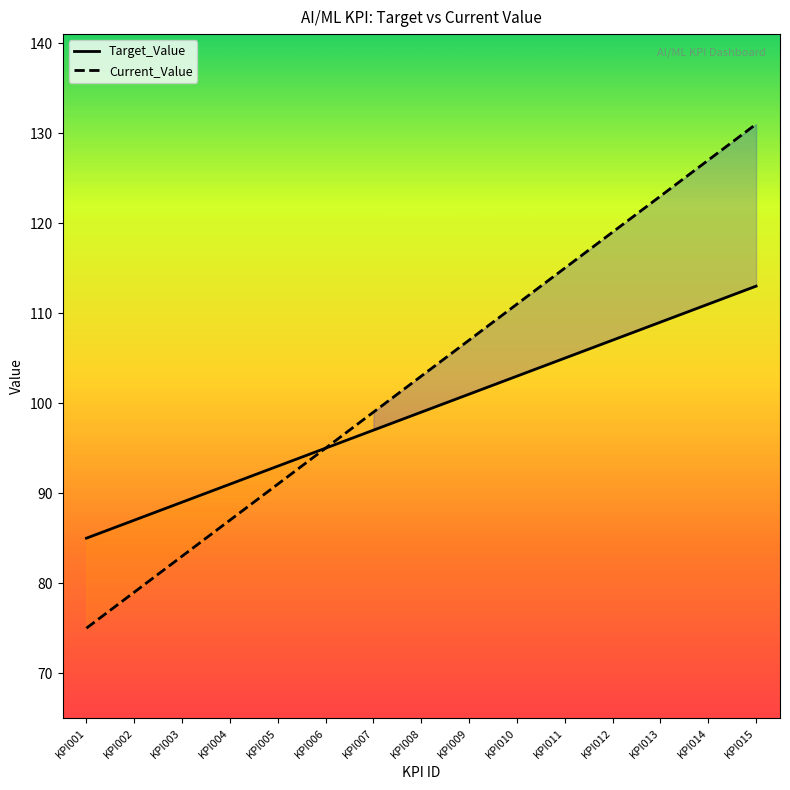

Is the value of Target_Value at KPI007 greater than the value of Current_Value at KPI011?

No